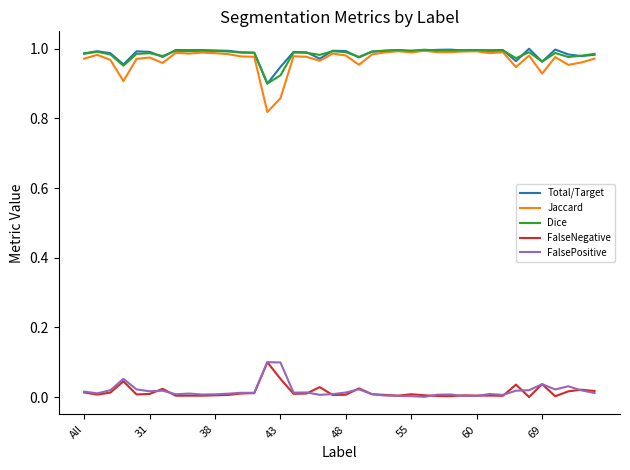

Which series has the widest spread of values?

Jaccard